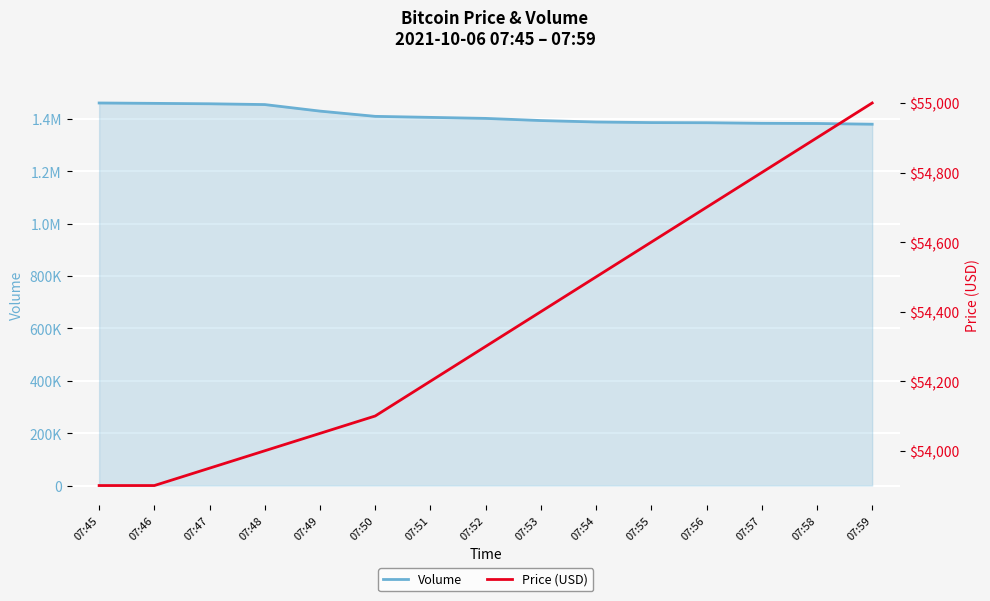

What is the difference between the Volume values at 07:57 and 07:46?

76100